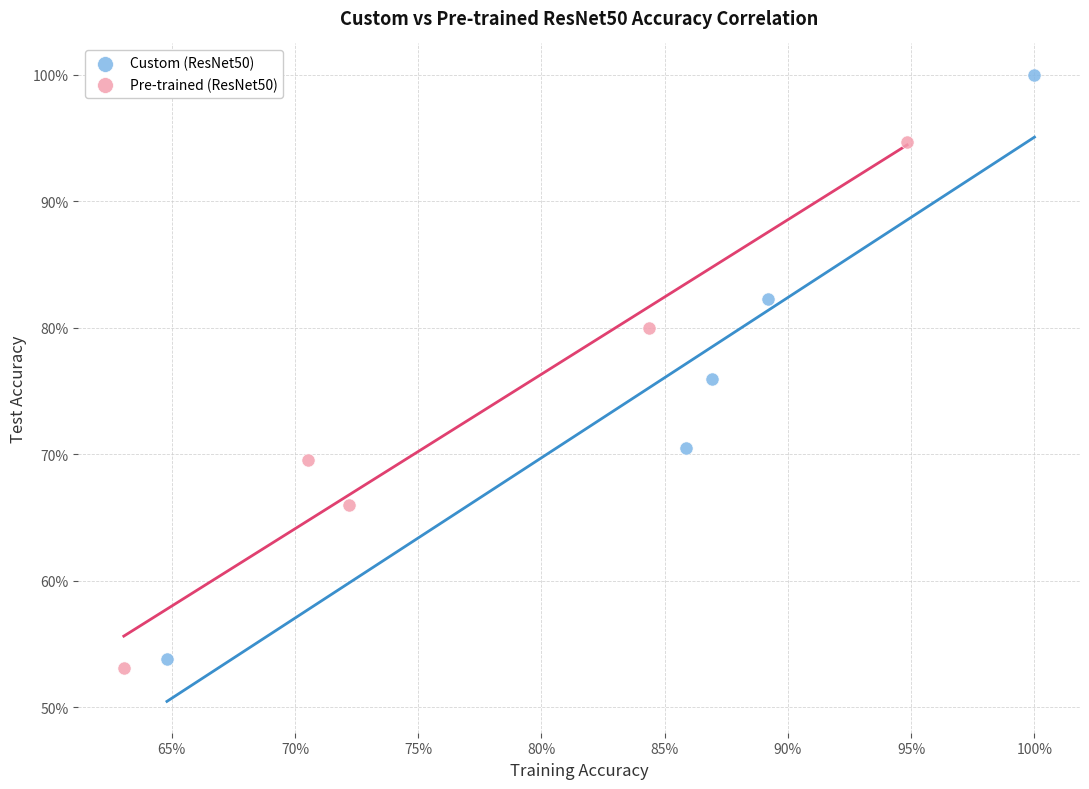

What are all the series names shown in the legend?

Custom (ResNet50), Pre-trained (ResNet50)